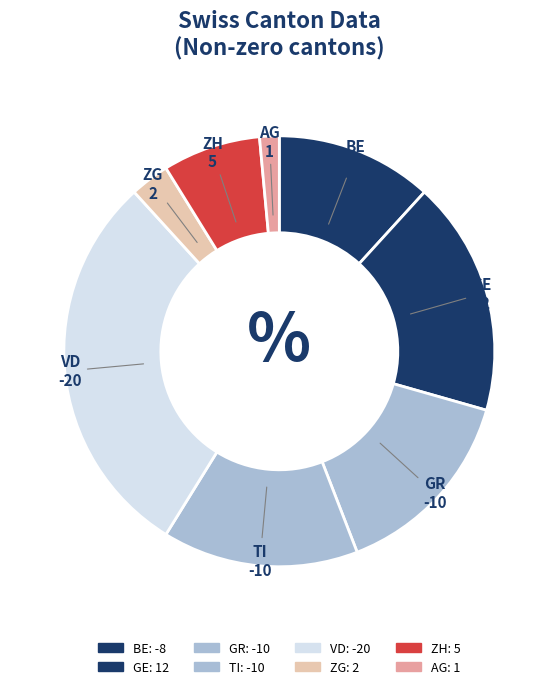

Do AG and TI together represent more than half of the pie?

No